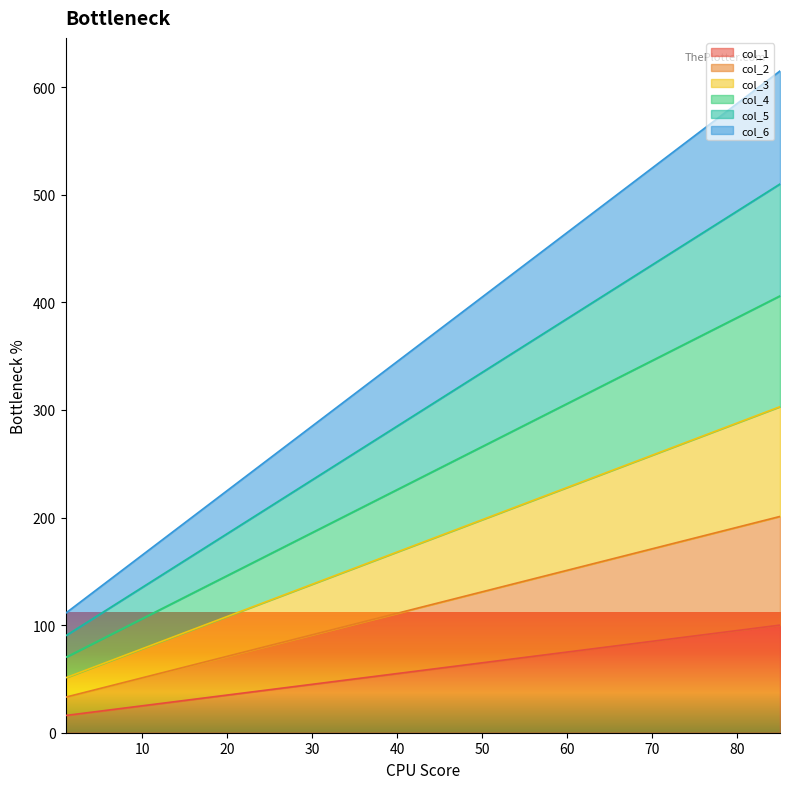

Count the col_2 values in the range 61 to 173.

5